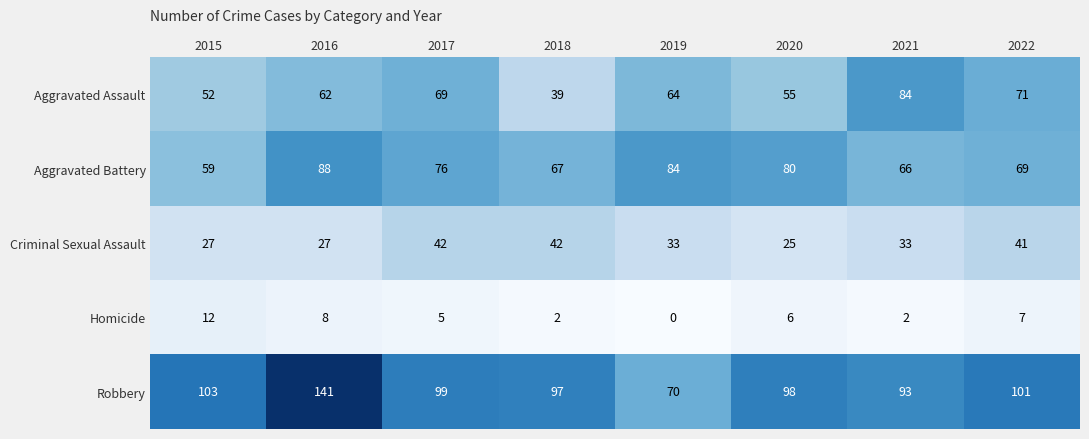

What is the total value across all series at 2018?

247